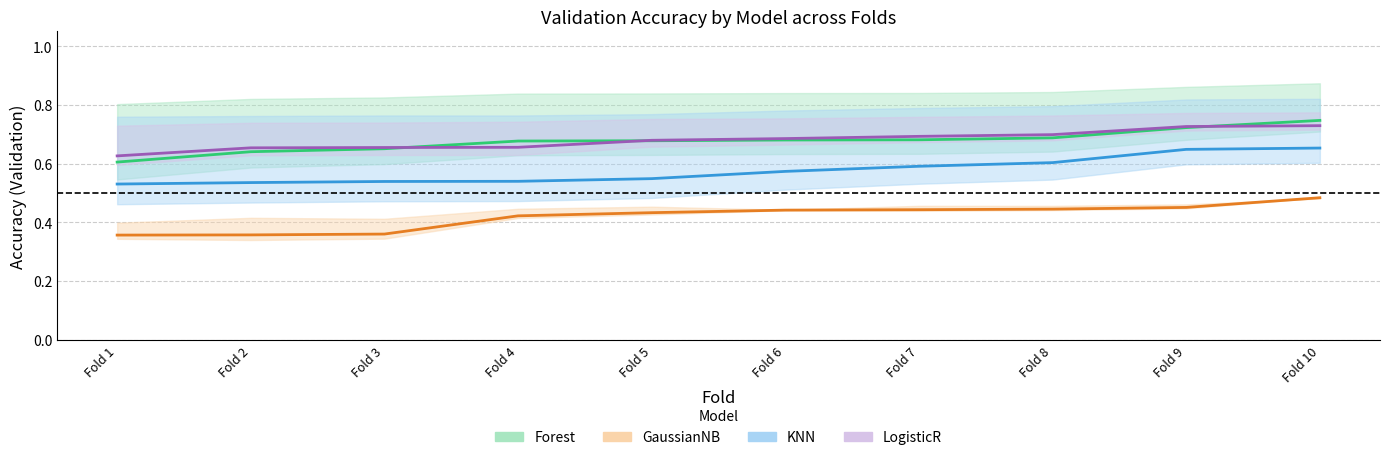

The value of LogisticR at Fold 6 is 0.4. True or false?

False